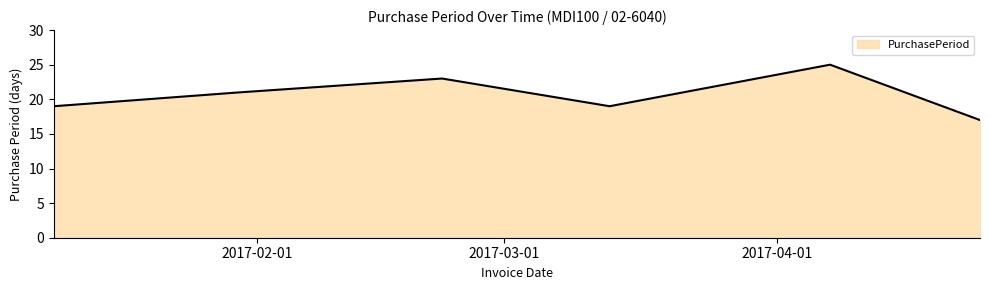

What is the sum of all values?

124